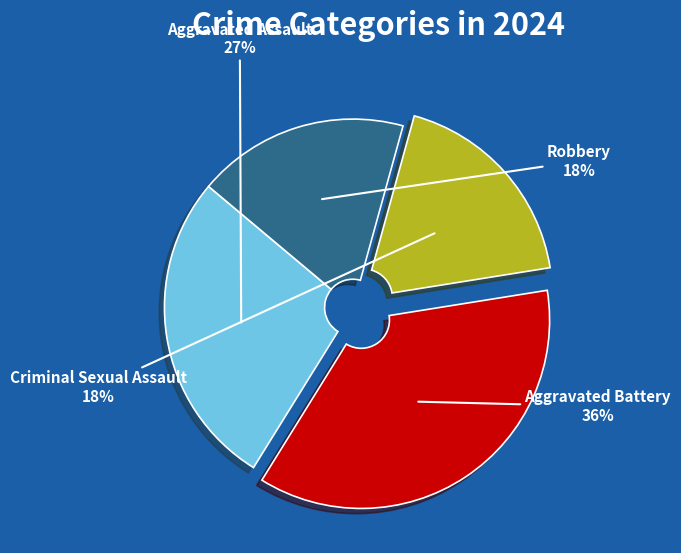

Is it true that Aggravated Assault is 16% of the pie?

False